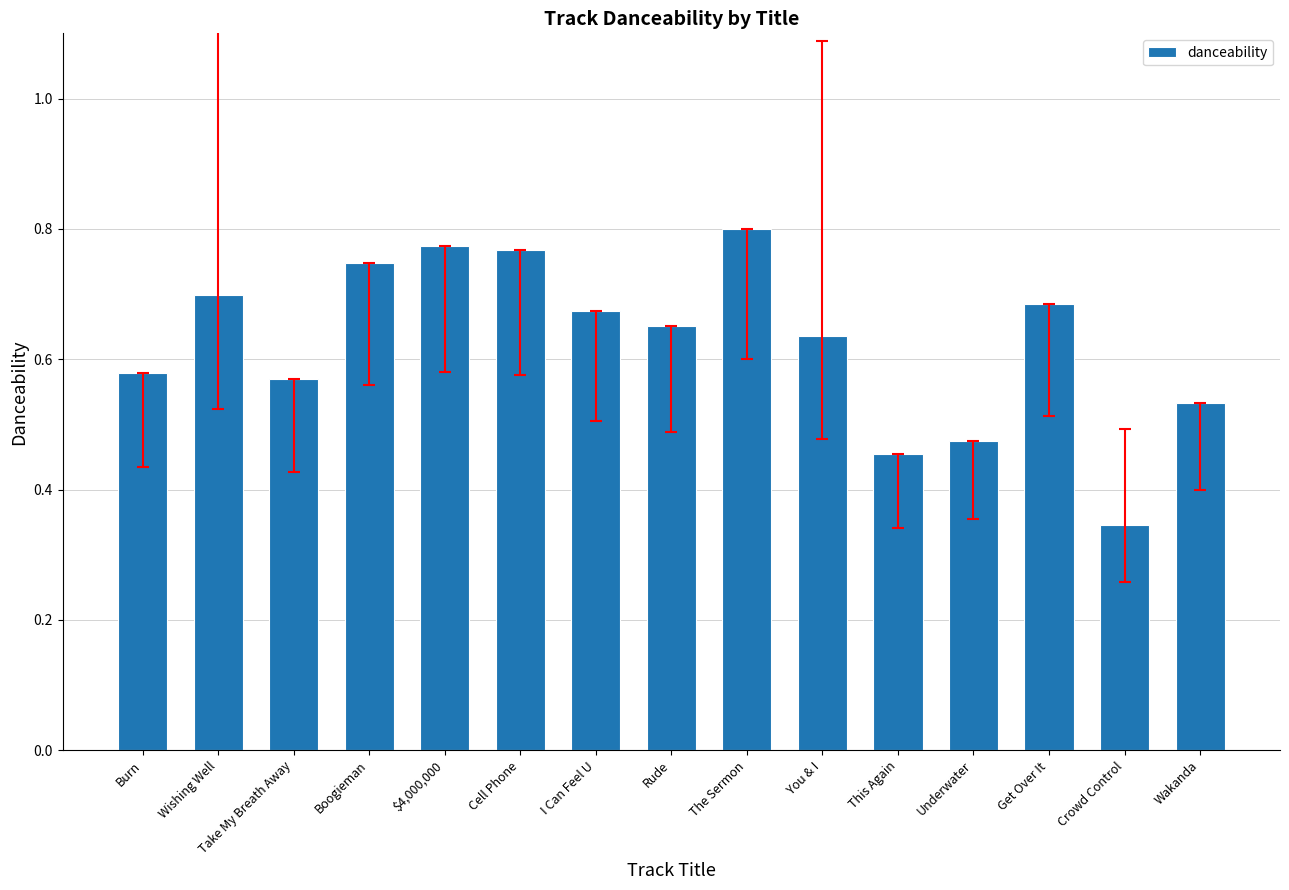

Which label corresponds to the smallest value in the chart?

Crowd Control